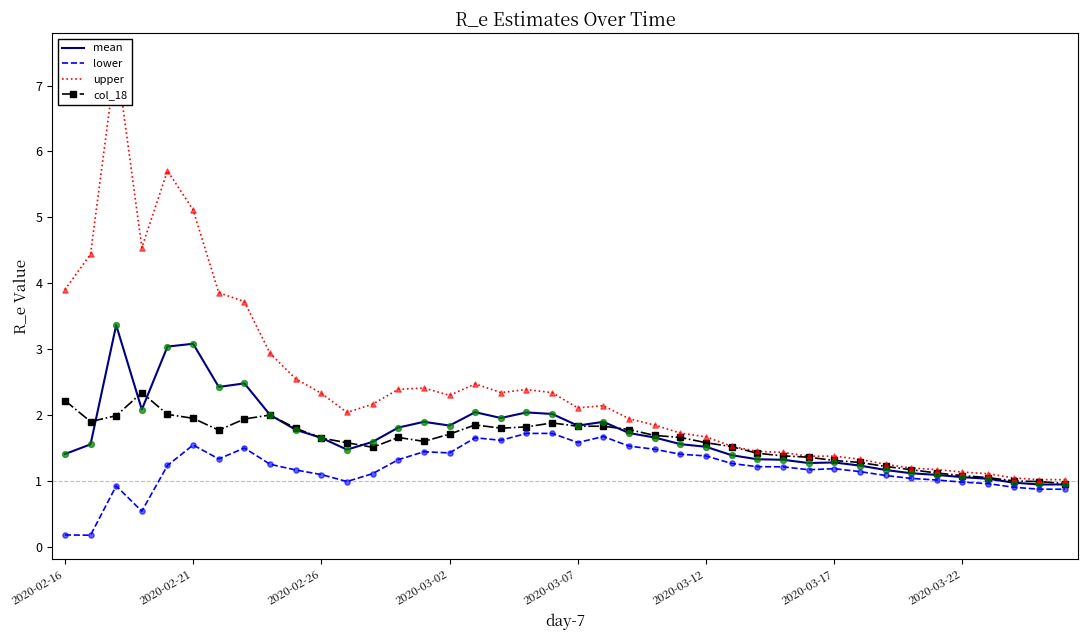

What is the minimum value for col_18?

1.0